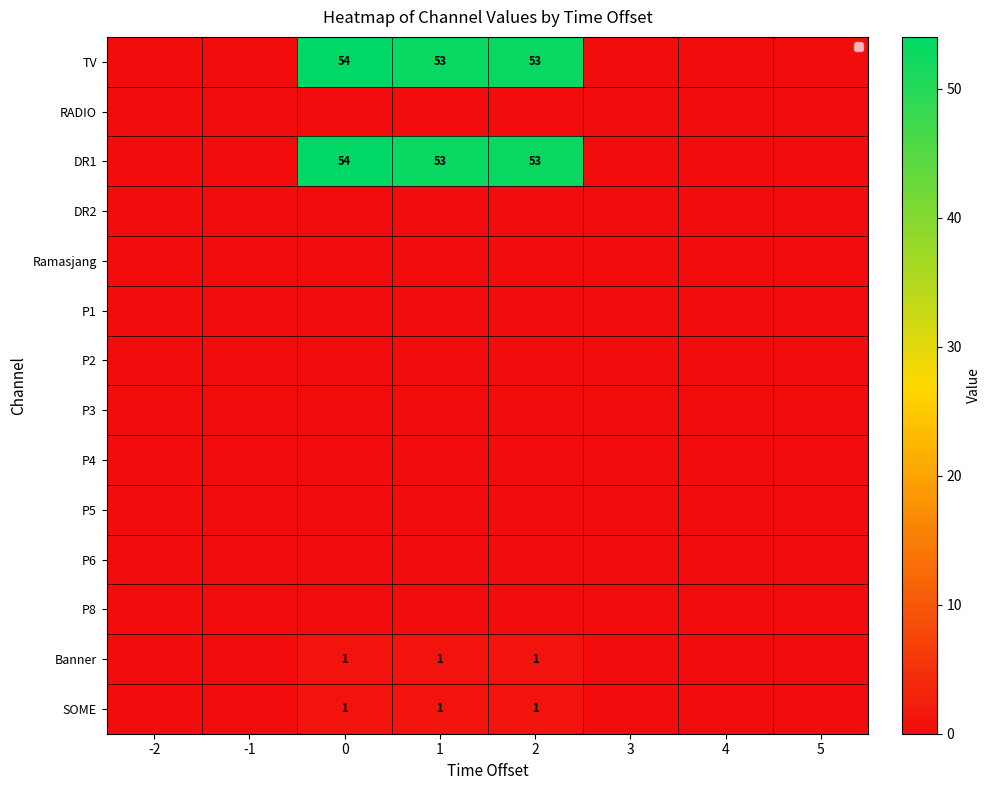

The Ramasjang series shows 0 at 3. True or false?

True